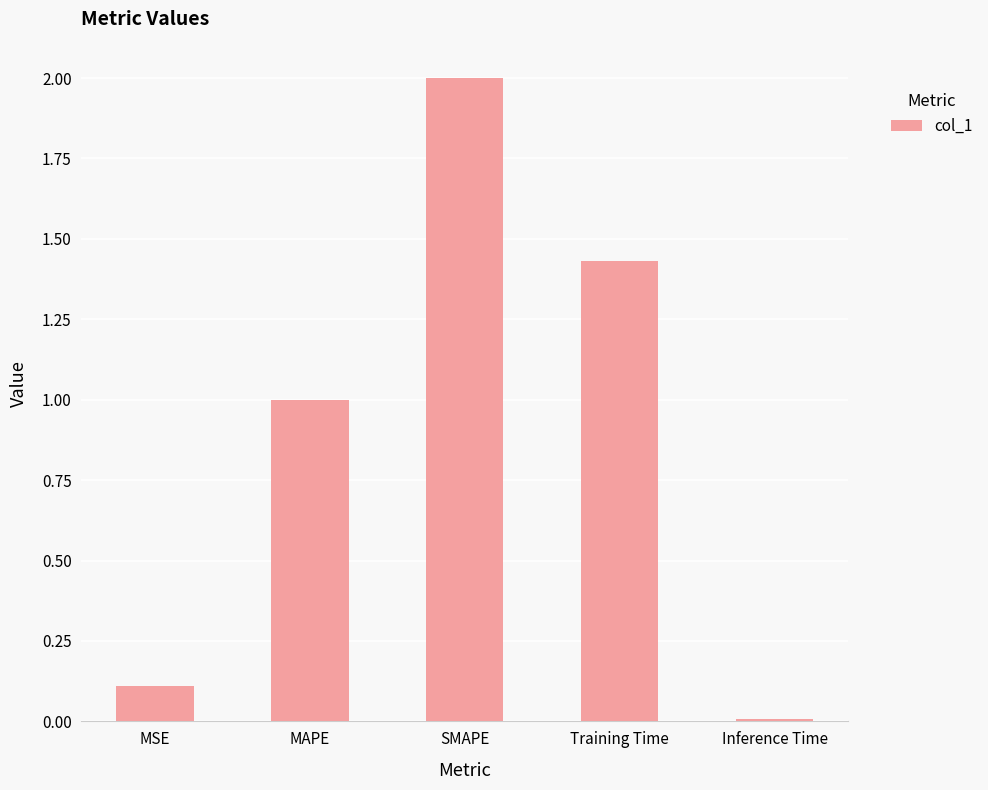

What is the change in value from SMAPE to Training Time?

-0.6